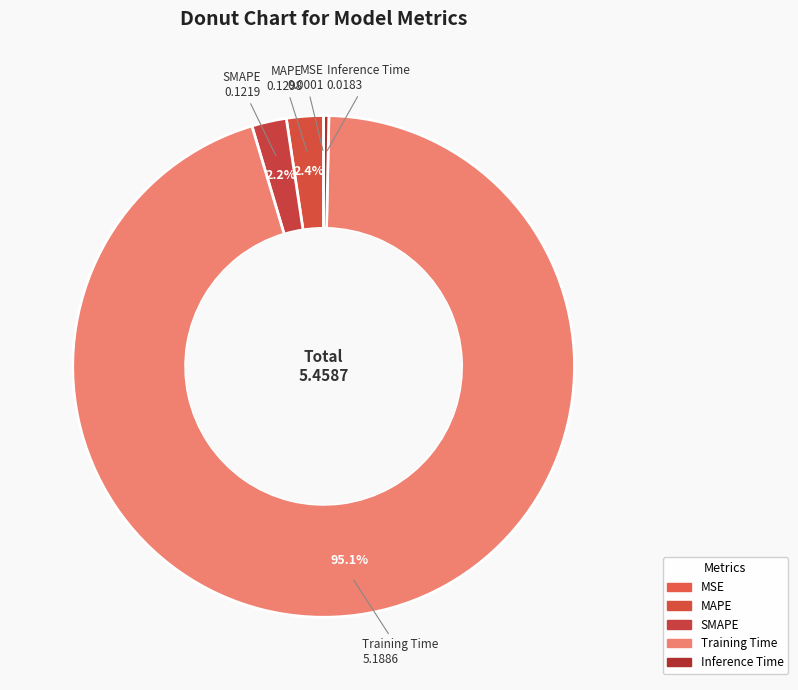

Which slice is the largest?

Training Time